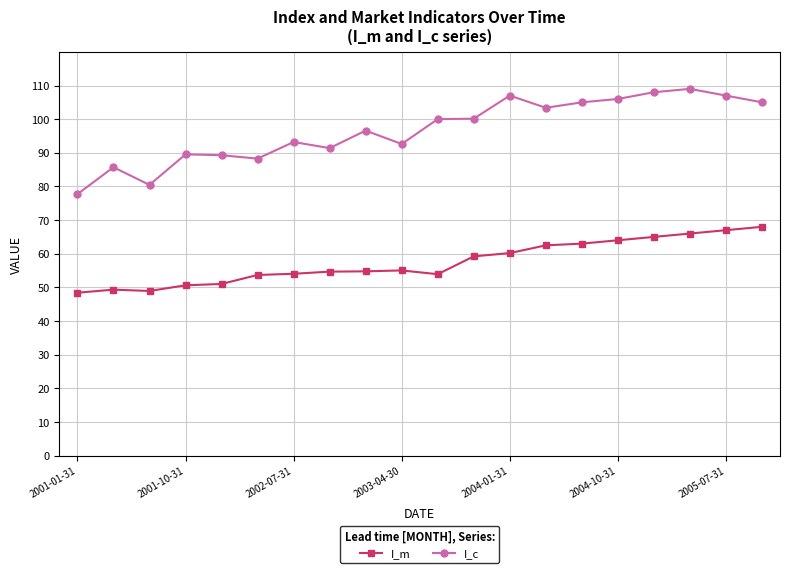

True or false: I_c has more than 0 points higher than both neighbors.

True